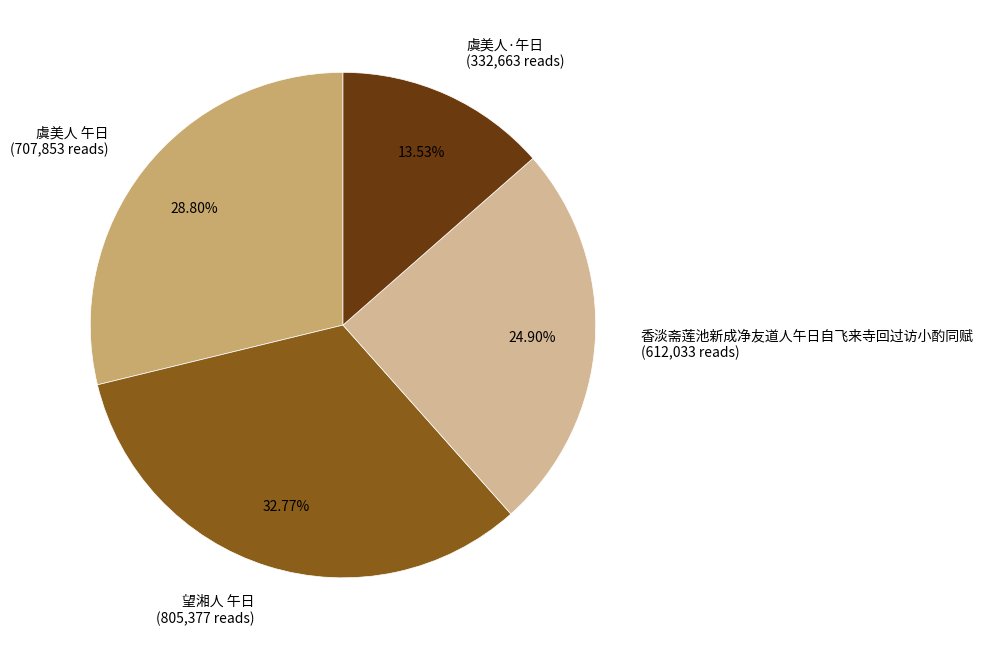

What percentage is the 望湘人 午日 slice, to the nearest percent?

33%